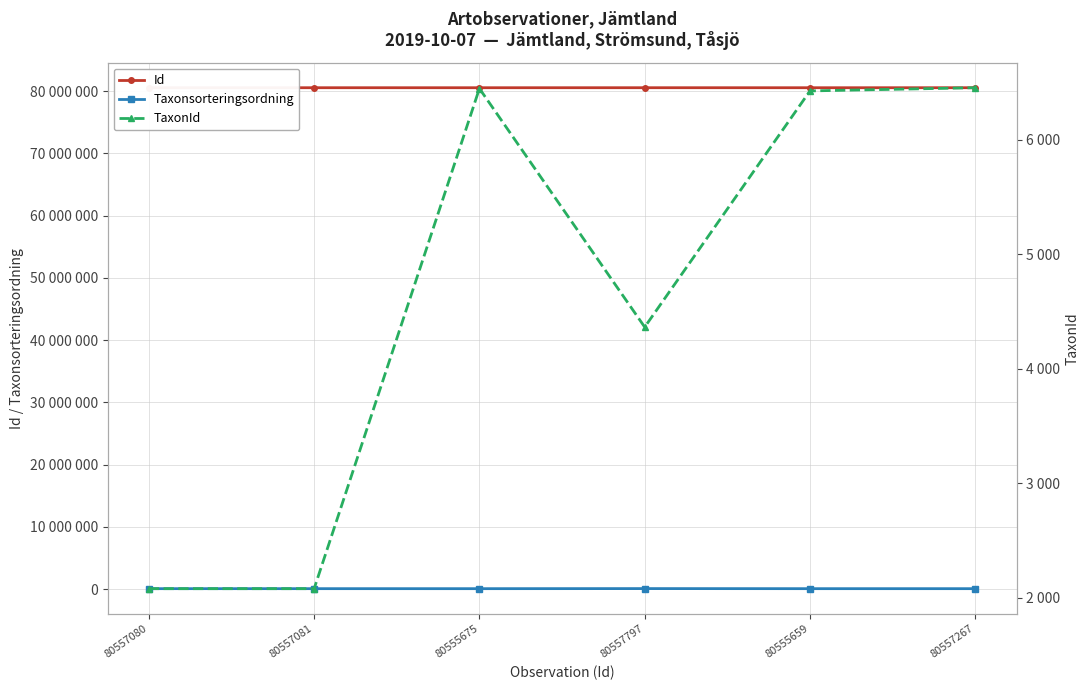

What is the total value across all series at 80555659?

80639590